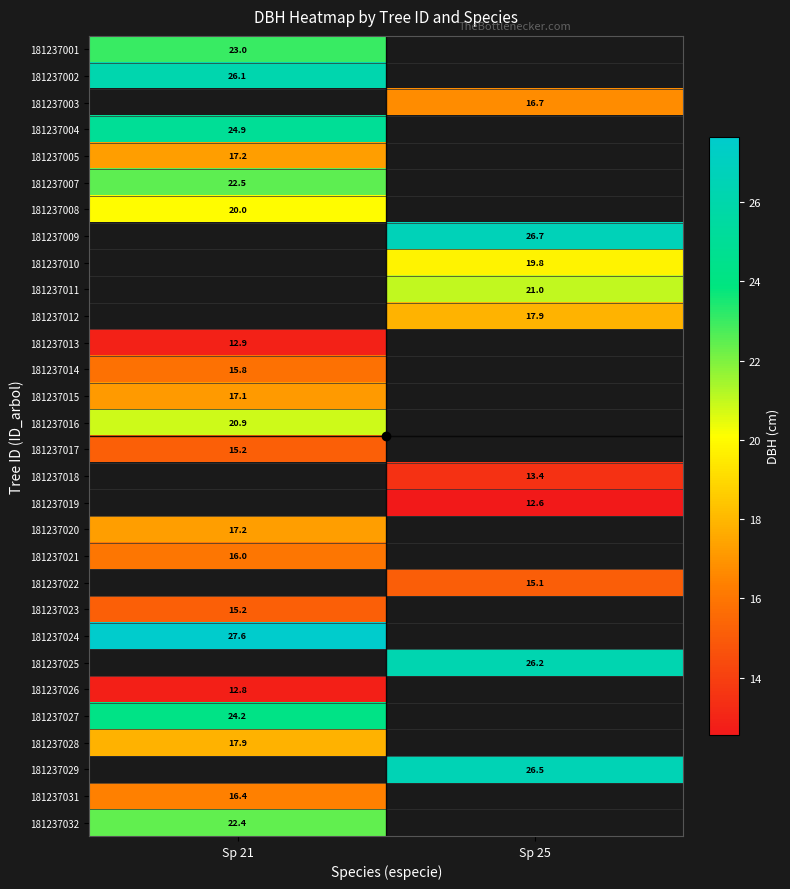

How many categories are shown in the chart?

2